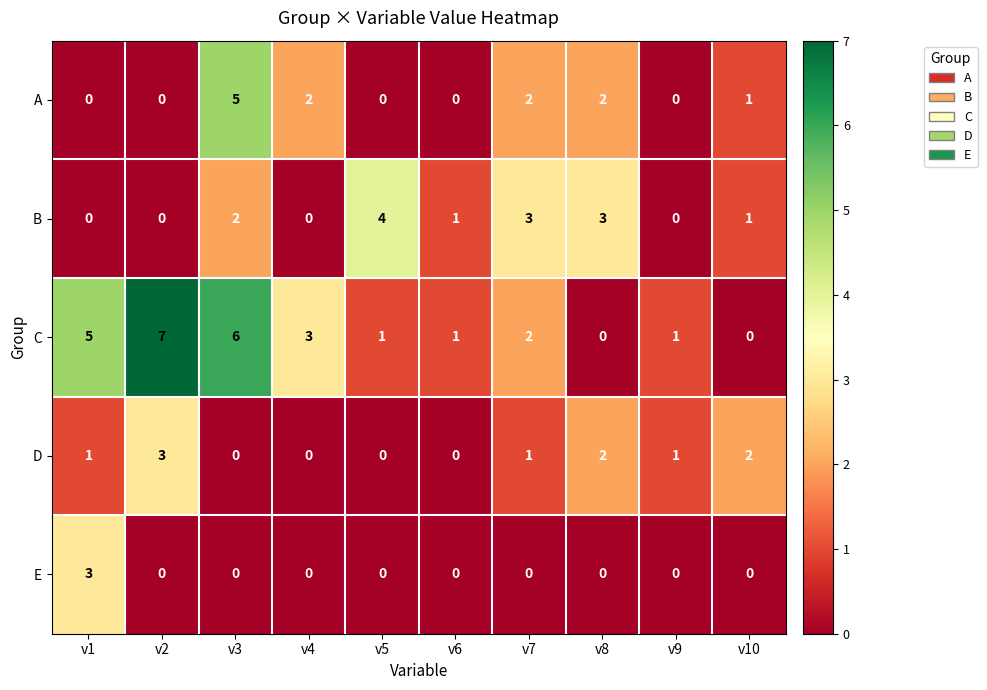

The value of B at v9 is -1. True or false?

False